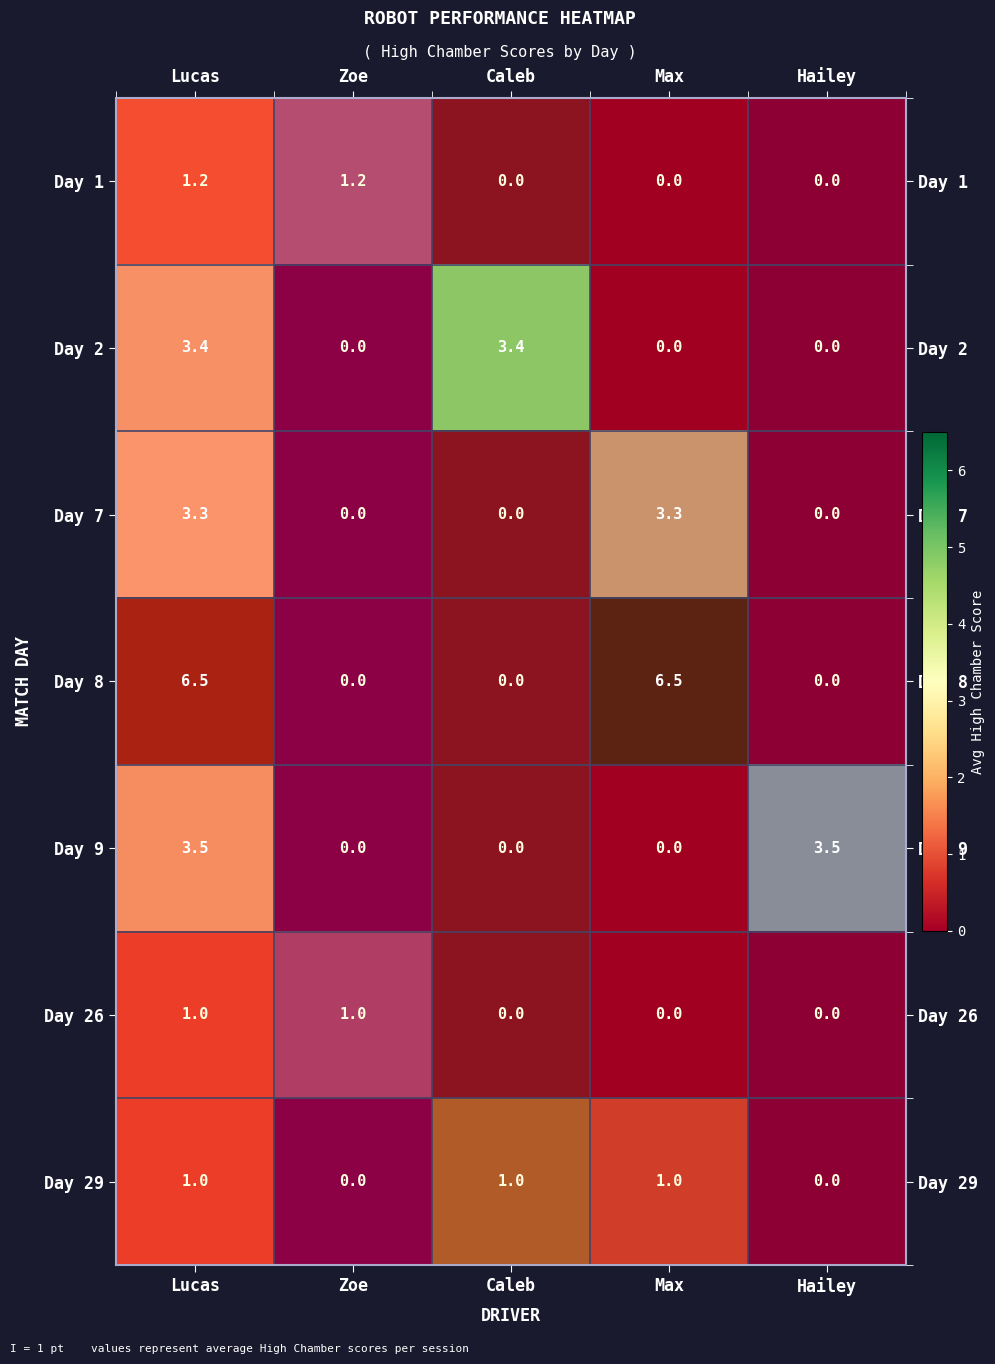

Between Max and Zoe, which is larger?

Zoe